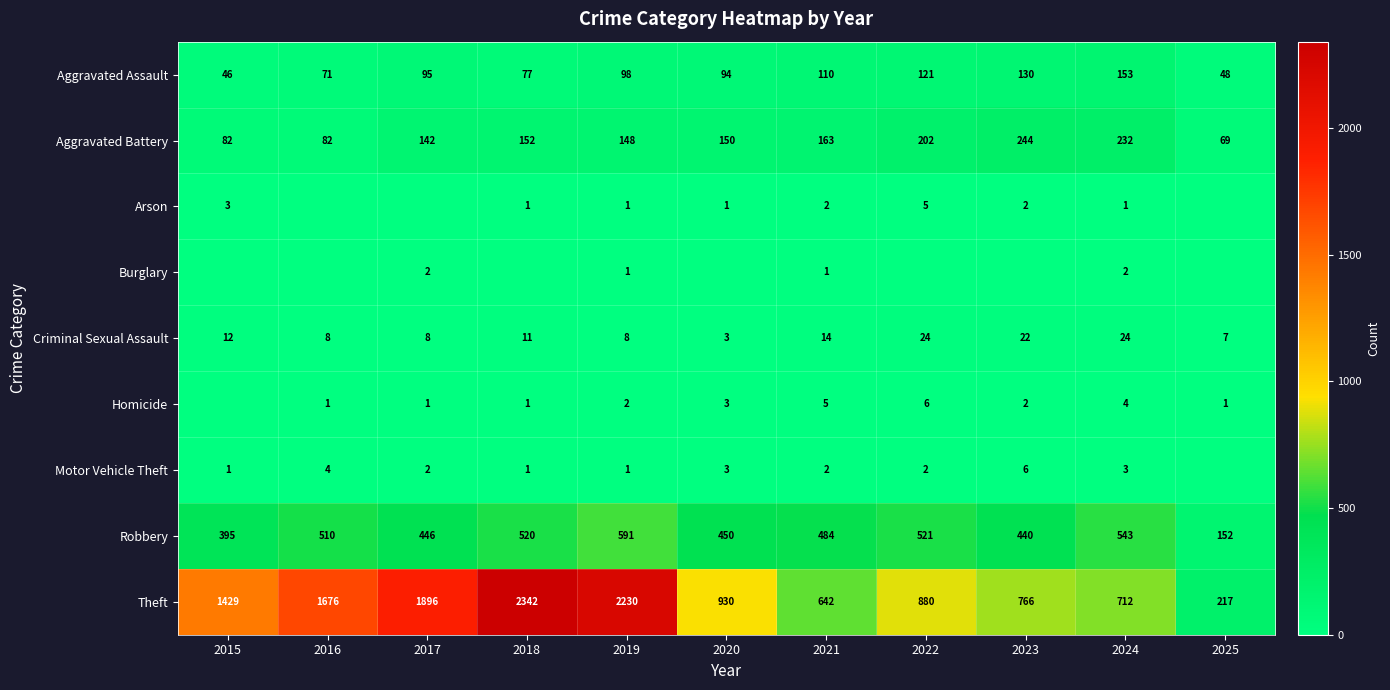

At which label does Robbery reach its peak?

2019